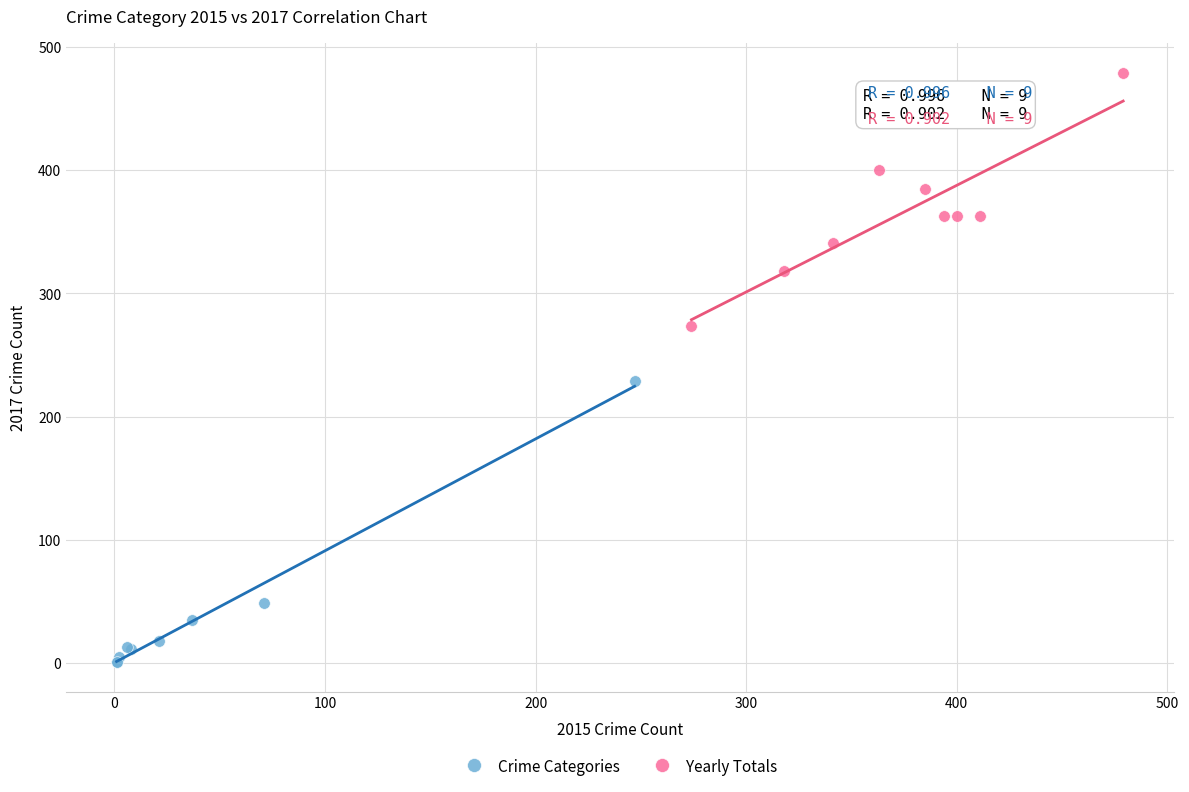

Which series has the widest spread of Y values?

Crime Categories